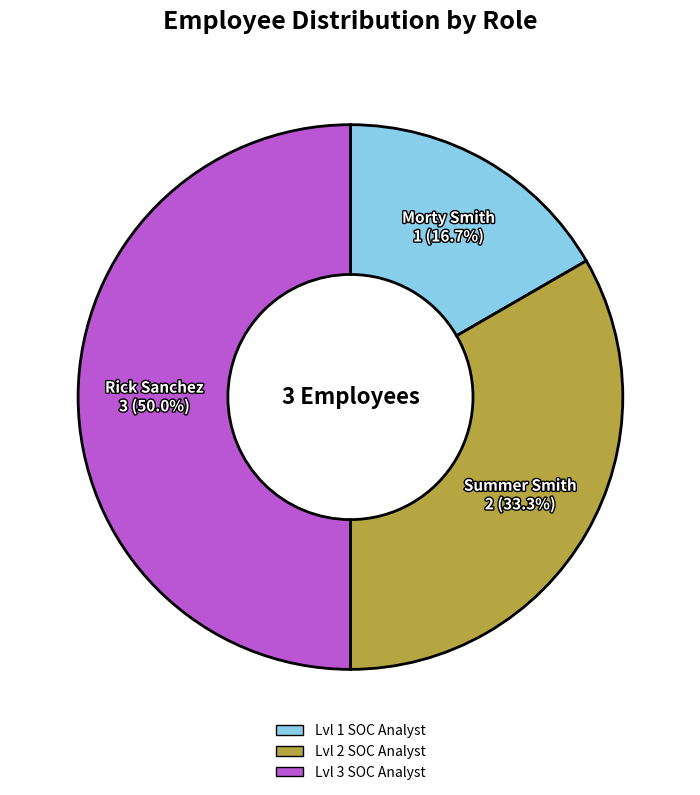

How many segments does this pie chart have?

3